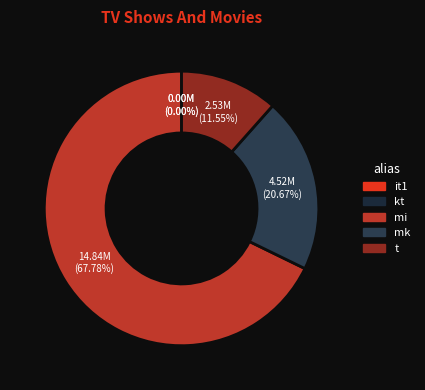

How many segments does this pie chart have?

5